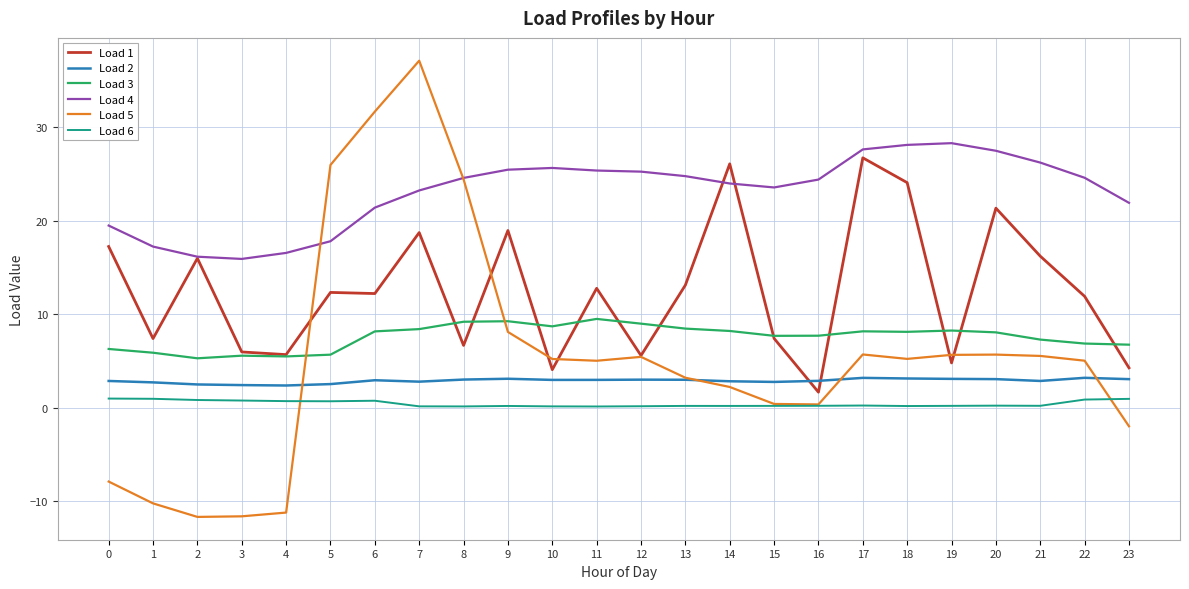

What is the greatest value displayed?

37.1